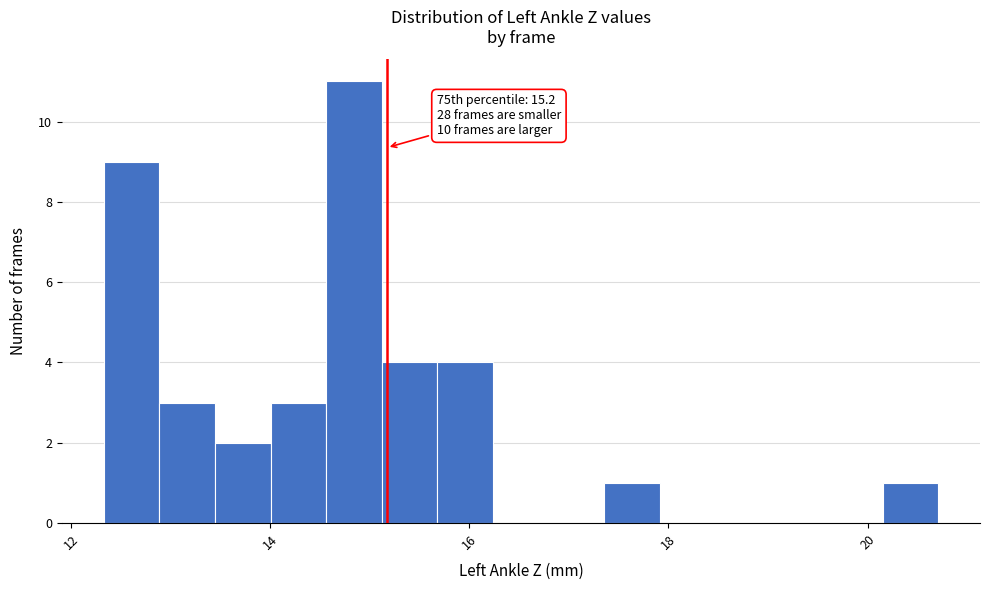

Around what value on the x-axis is the tallest bar? Give the approximate position of its centre, as read against the axis.

14.8